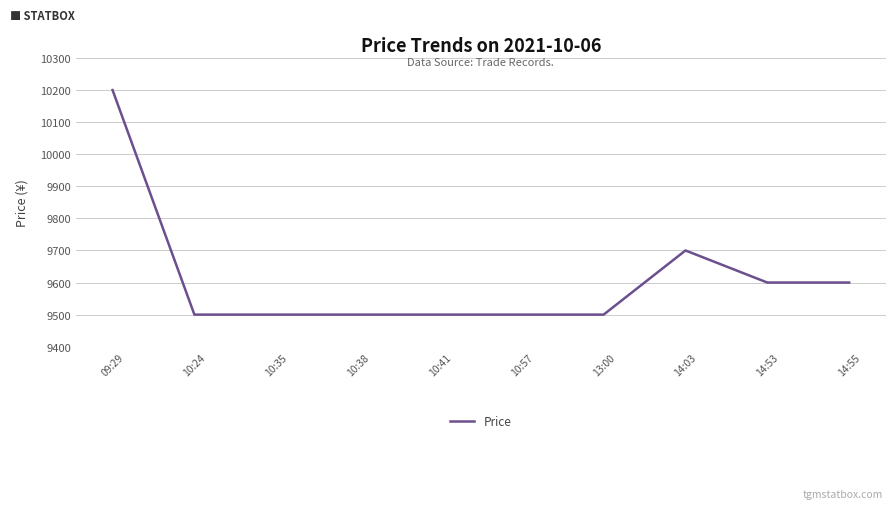

What is the minimum value shown in the chart?

9500